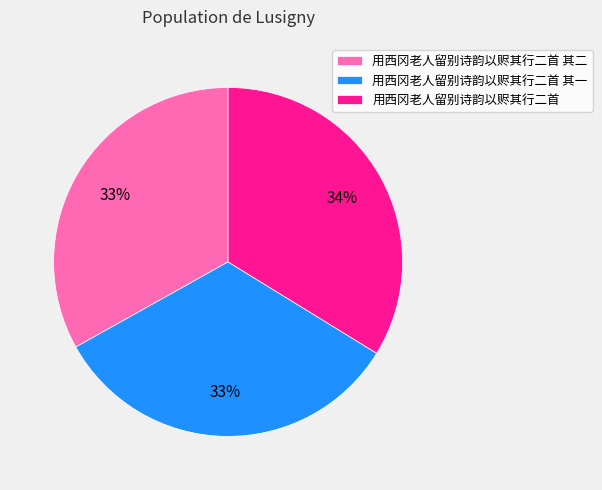

To the nearest percent, what portion does 用西冈老人留别诗韵以赆其行二首 其一 represent?

33%